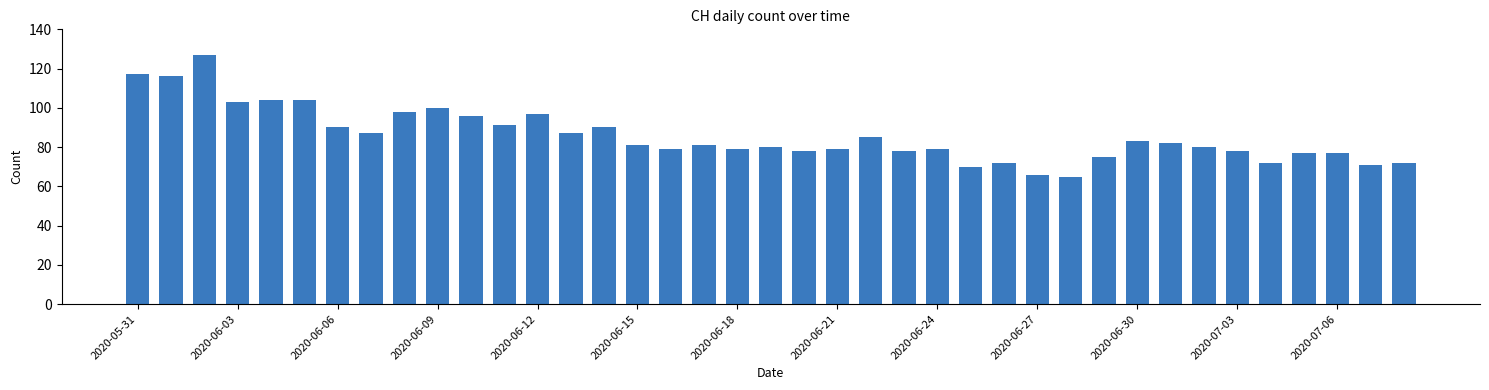

What is the average value?

86